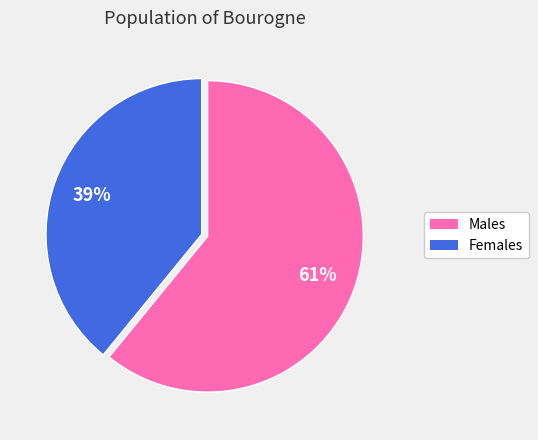

Is there any slice that represents more than half of the pie?

Yes